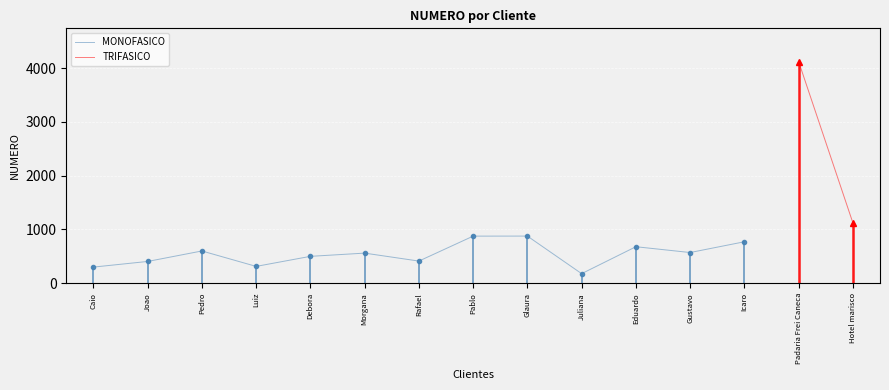

What is the label of the 2nd point from the left?

Joao